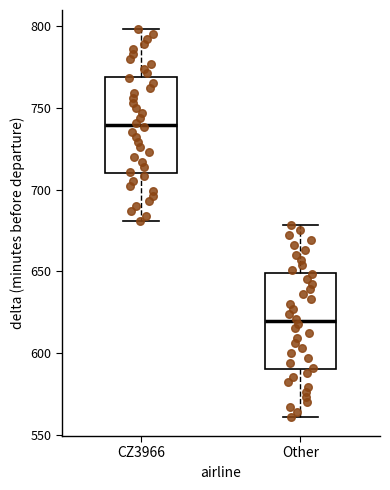

Where does the median line of the box for Other sit on the y-axis? The values are not printed on the chart, so give them approximately, as read against the axis.

620